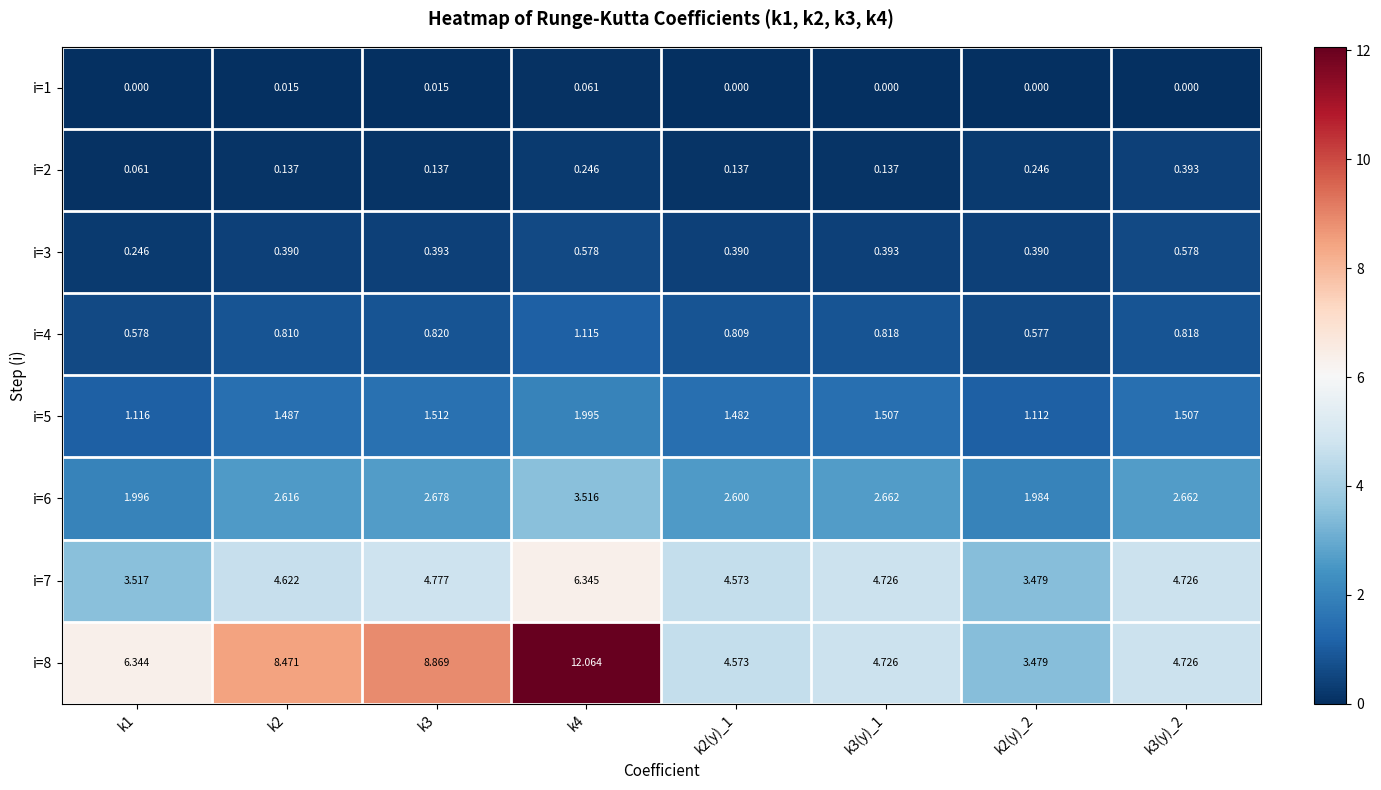

Is the value of i=1 at k4 greater than the value of i=7 at k1?

No